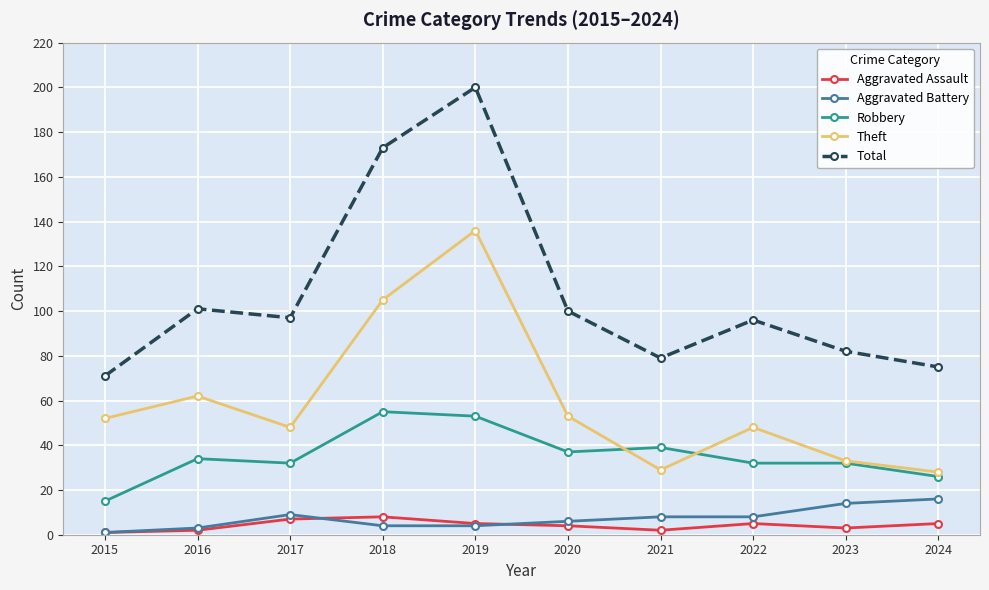

What is the average value of the Theft series?

59